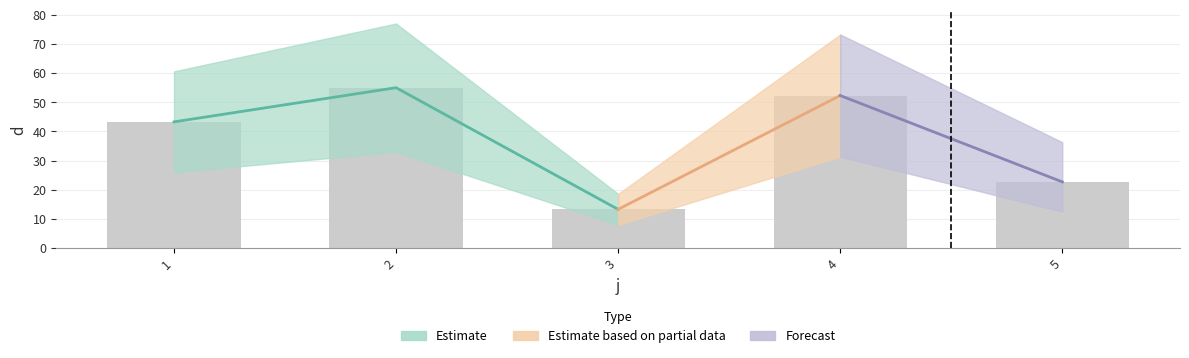

What is the sum of the values at 3 and 1?

56.6